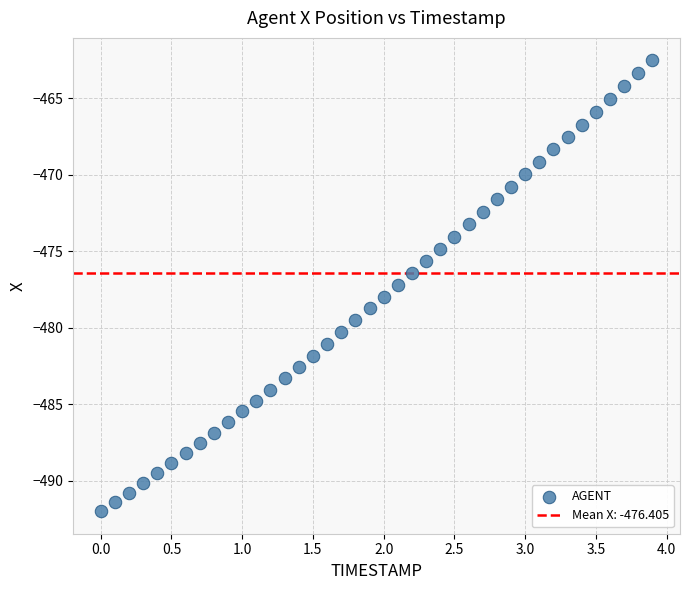

What is the range of Y values (max minus min)?

29.5